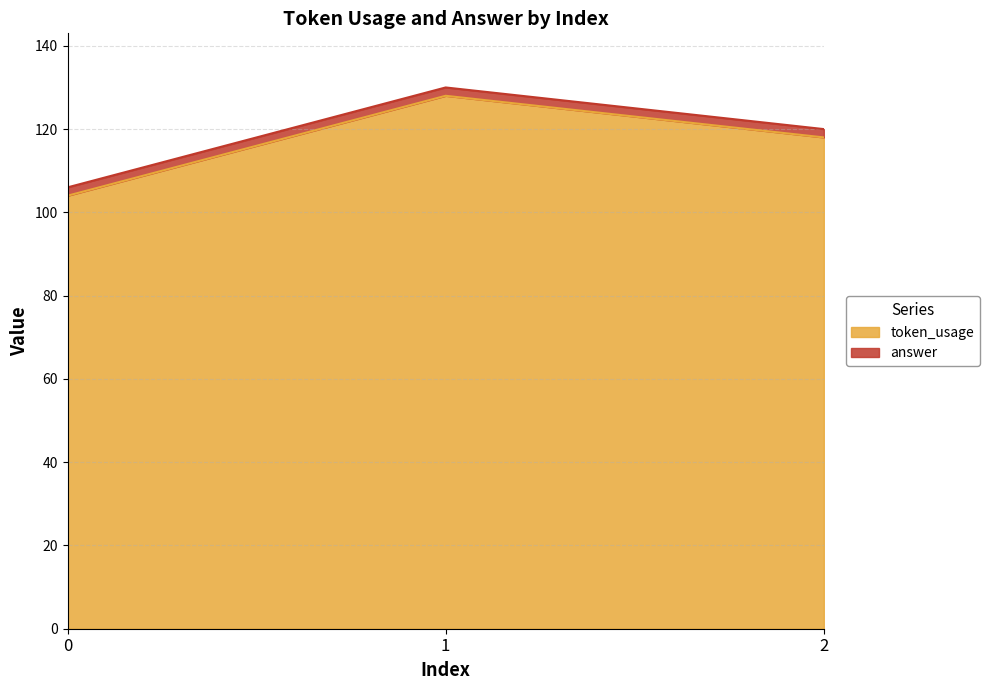

Rank the categories by value from lowest to highest.

0, 2, 1